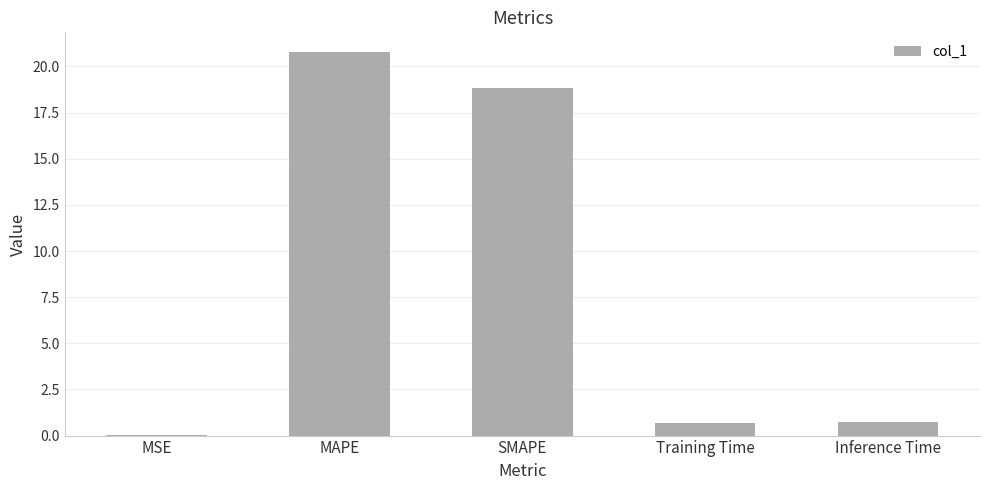

Count the number of data series in this chart.

1